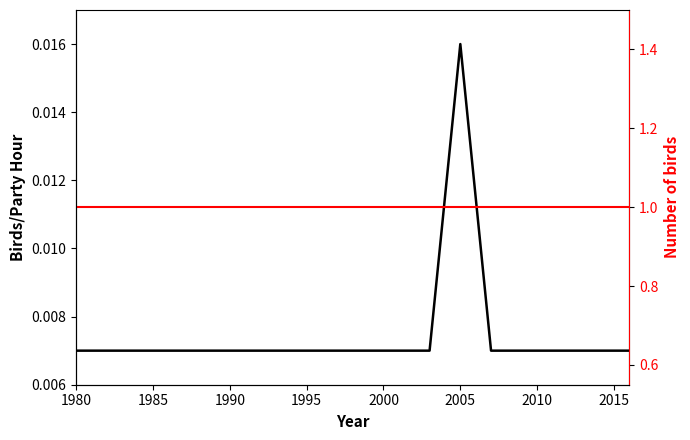

Count the number of categories in the chart.

18